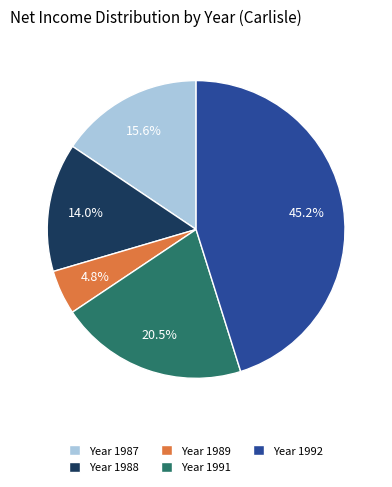

How many slices are in this pie chart?

5